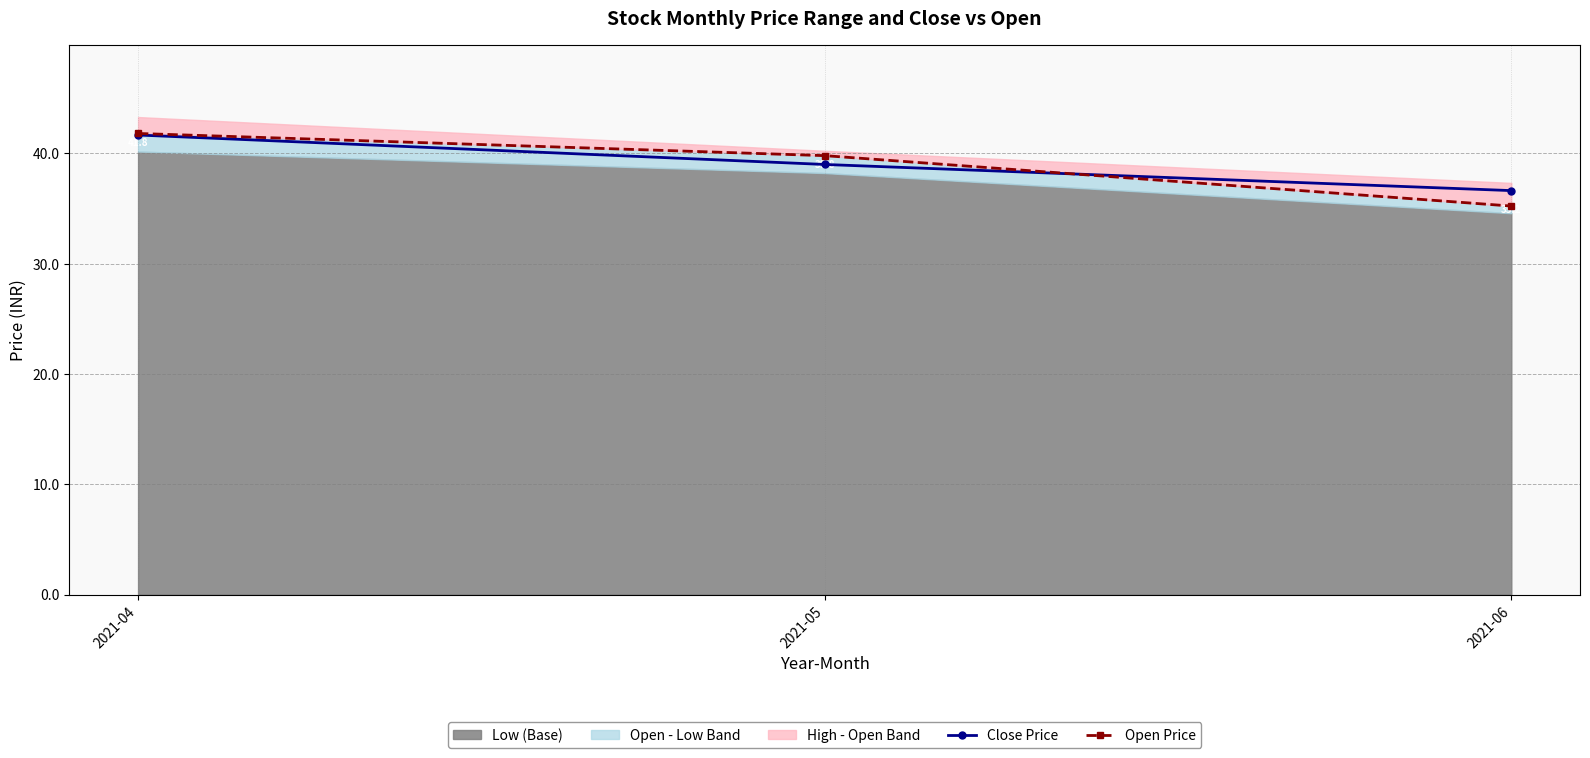

At which label does Open Price reach its minimum?

2021-06